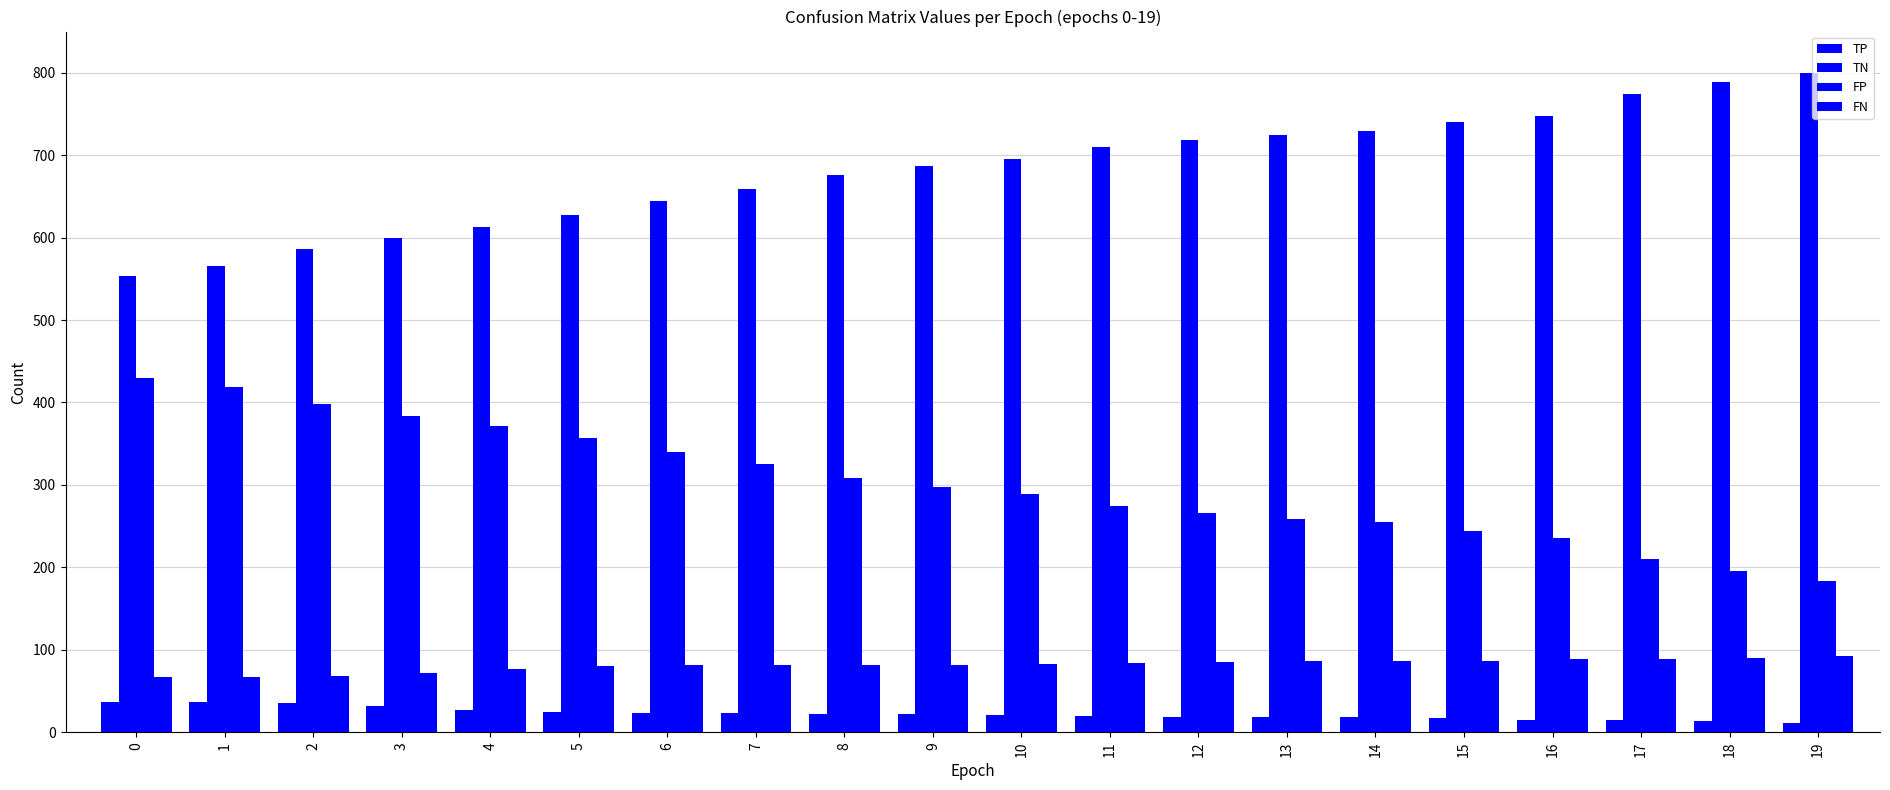

List the series in order of their peak value, highest first.

TN, FP, FN, TP